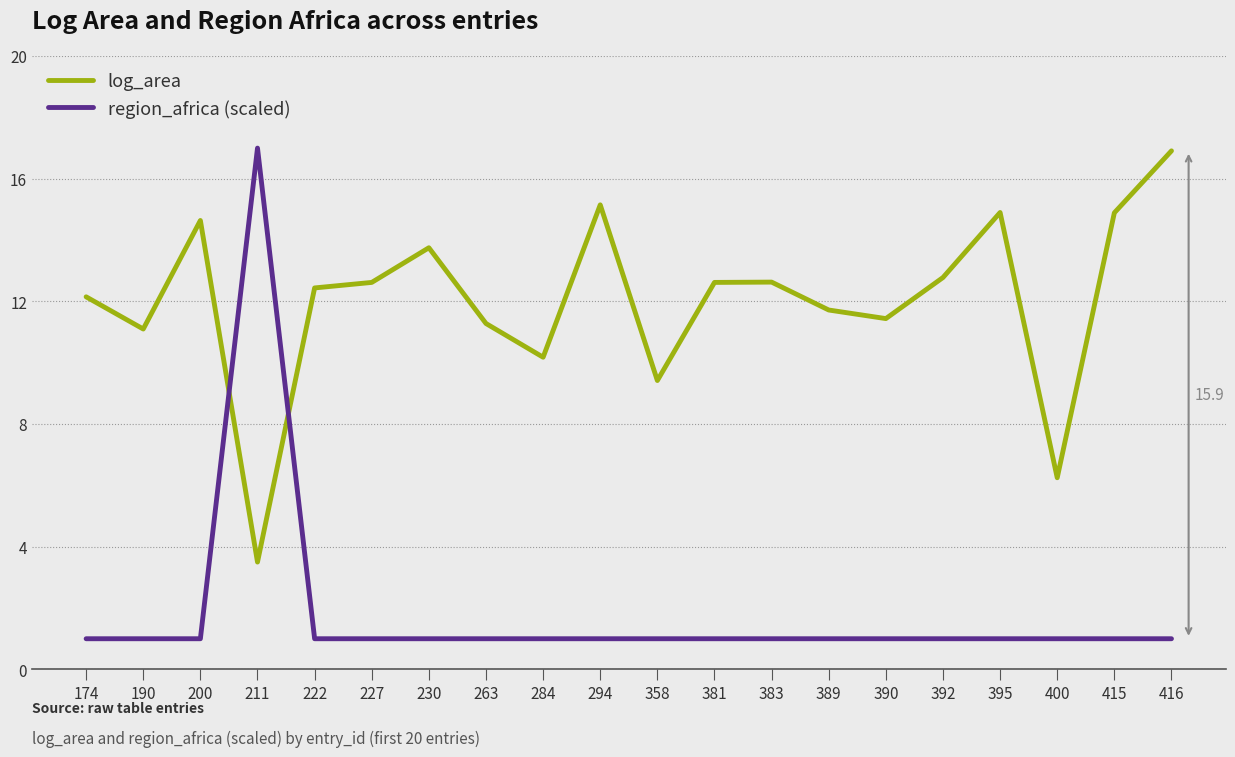

What is the difference between the highest and lowest values at 415?

13.9